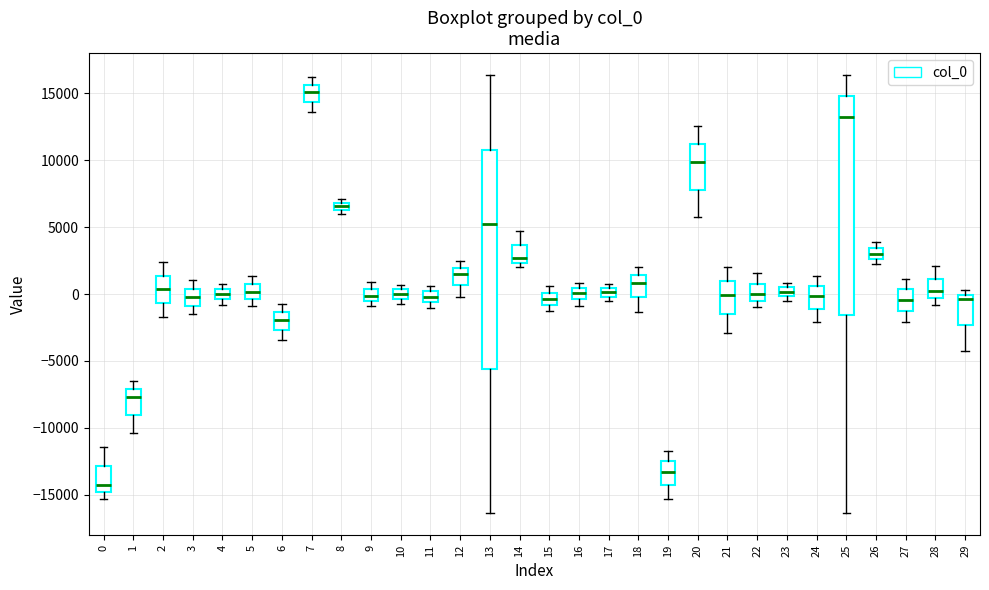

Where is the upper edge of the box at x = 0 on the y-axis? The values are not printed on the chart, so give them approximately, as read against the axis.

-13000